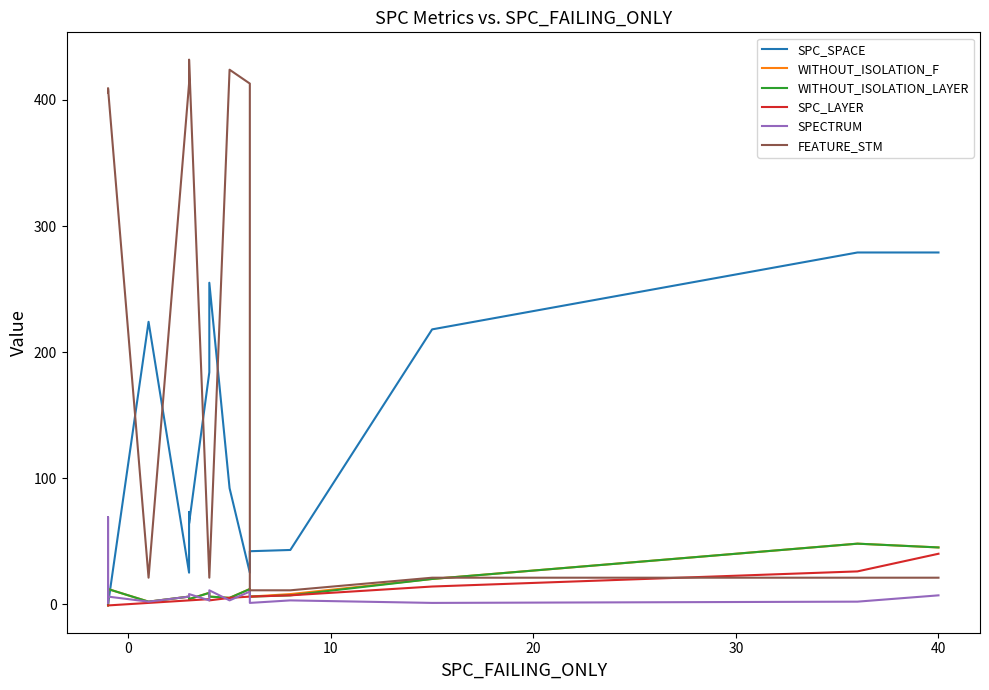

Which series has the largest range (max minus min)?

FEATURE_STM